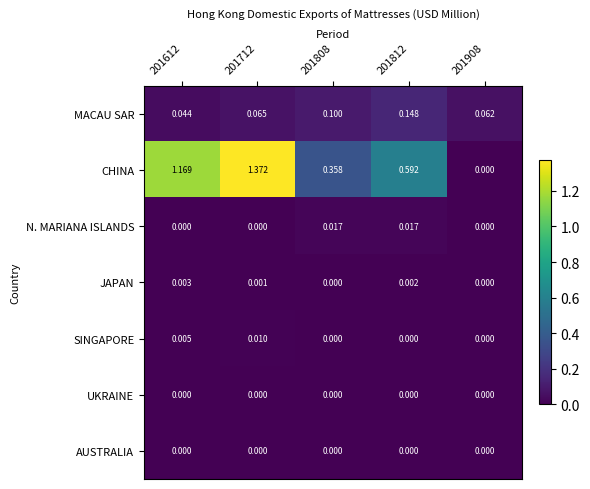

Which series has the largest range (max minus min)?

CHINA